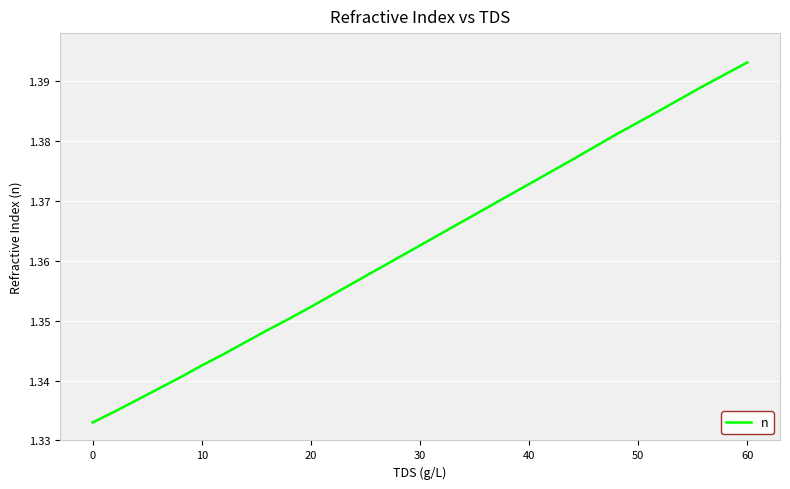

Does the chart display data point markers on the line(s)?

No